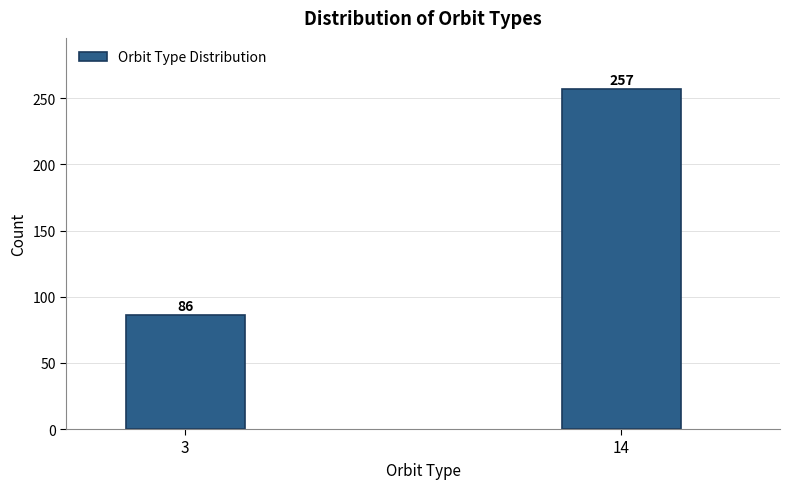

Reading left to right, what are all the values shown in this chart?

3=86	14=257